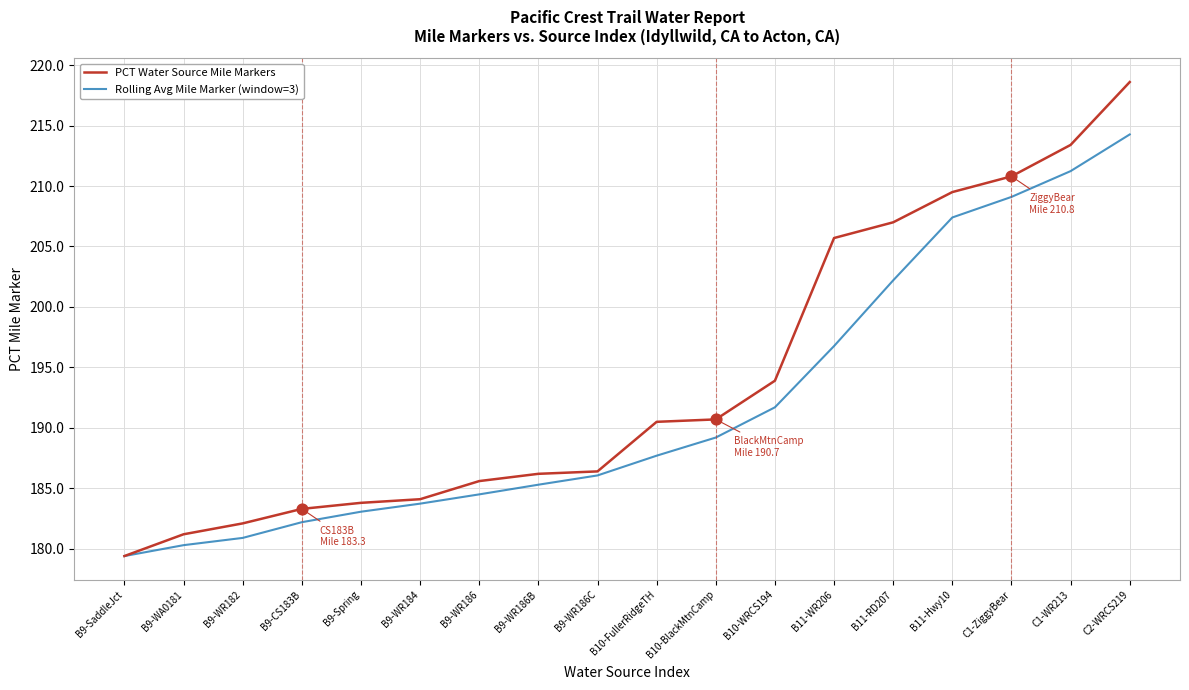

What is the difference between the highest and lowest values at C2-WRCS219?

4.3